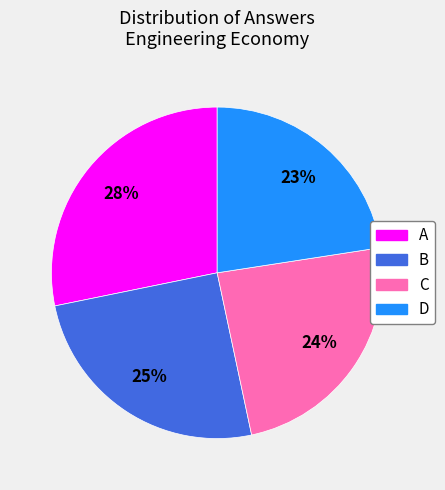

What percentage is the D slice, to the nearest percent?

23%